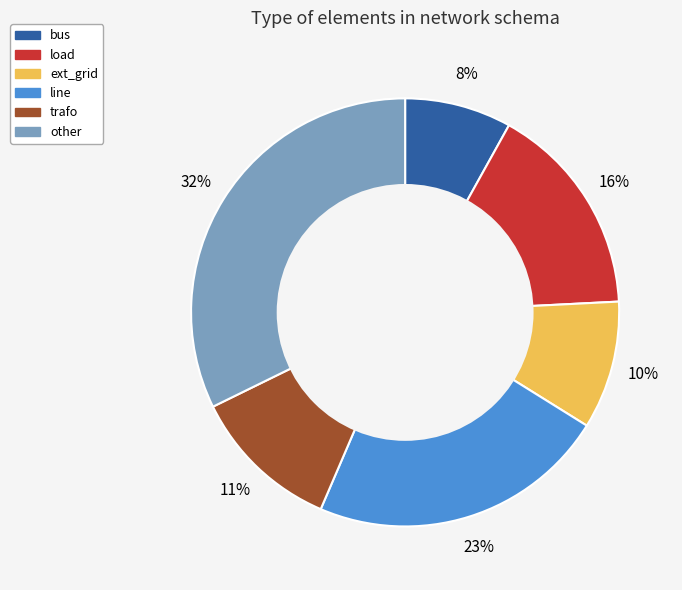

To the nearest percent, what is the combined percentage of ext_grid and other?

42%